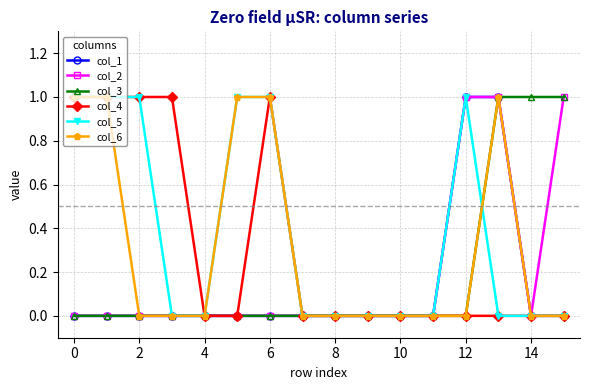

At which category is the sum across all series the highest?

13